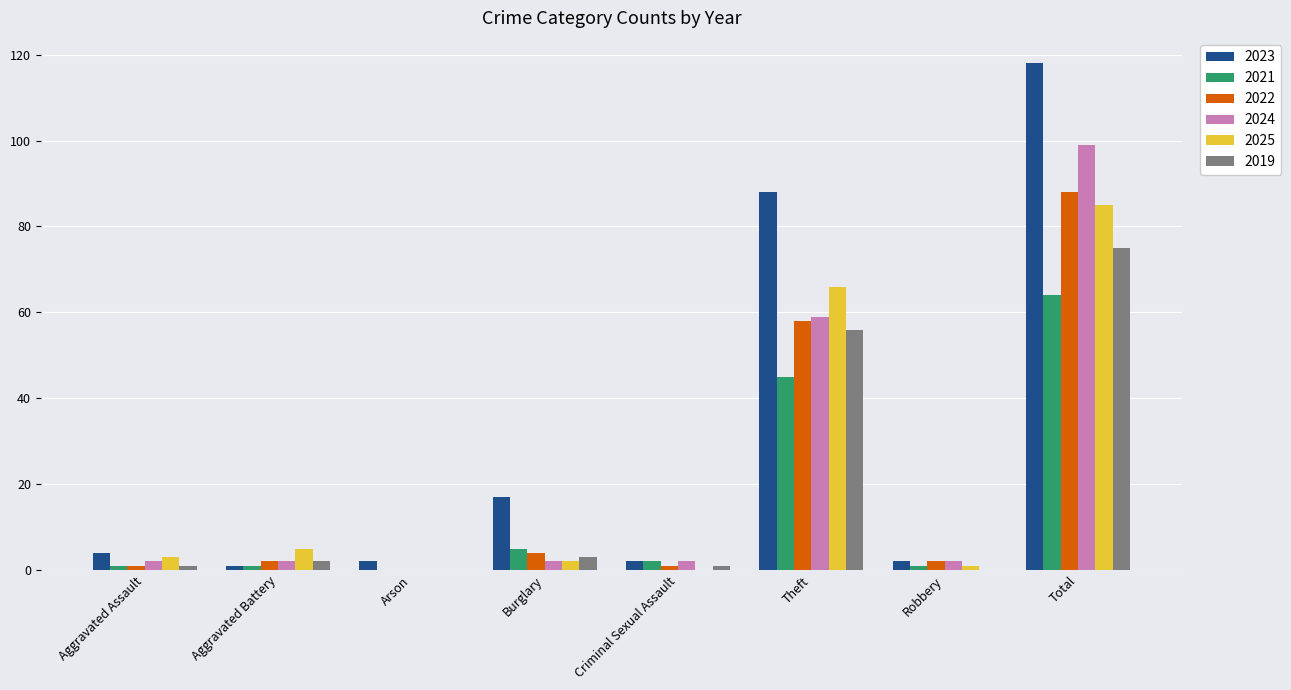

Which category has the highest value across all series?

Total